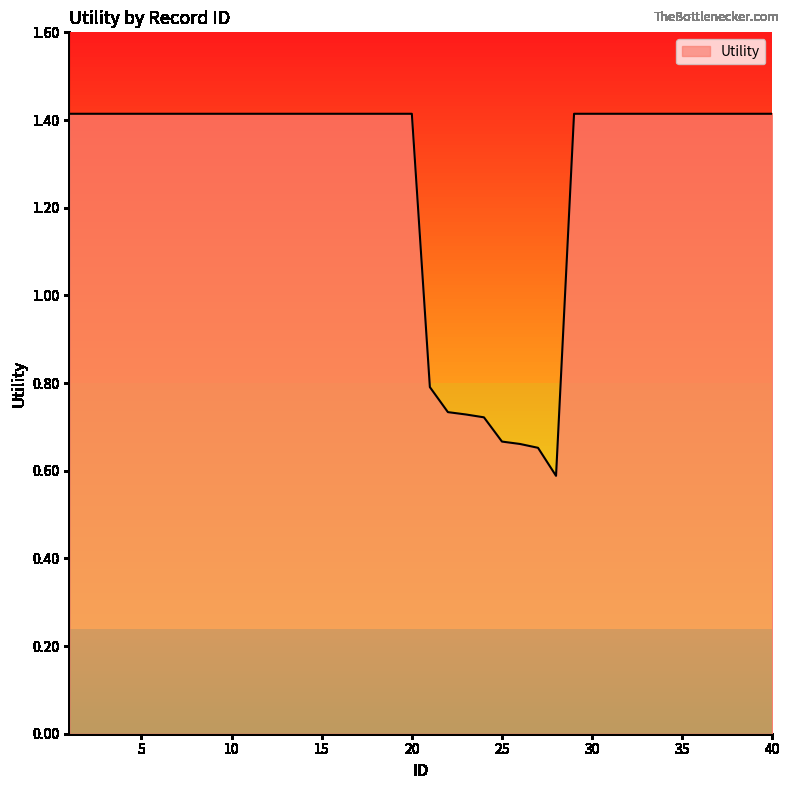

What is the maximum value shown in the chart?

1.4